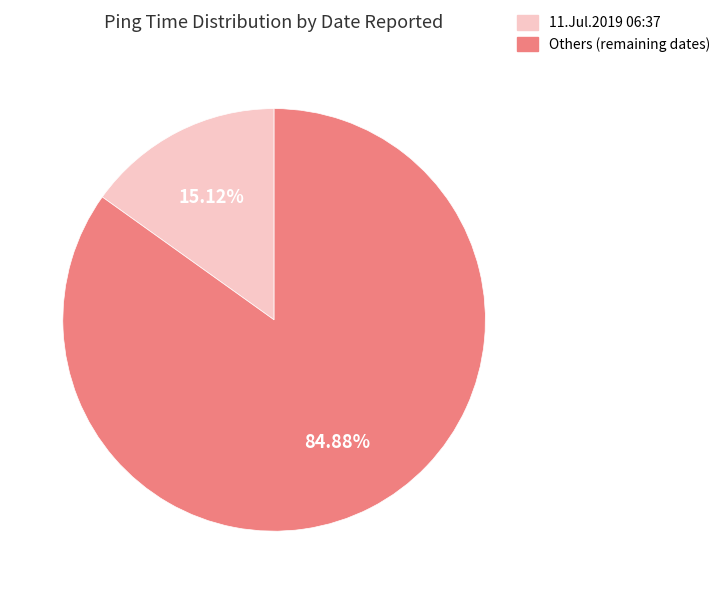

Does any single category account for the majority?

Yes